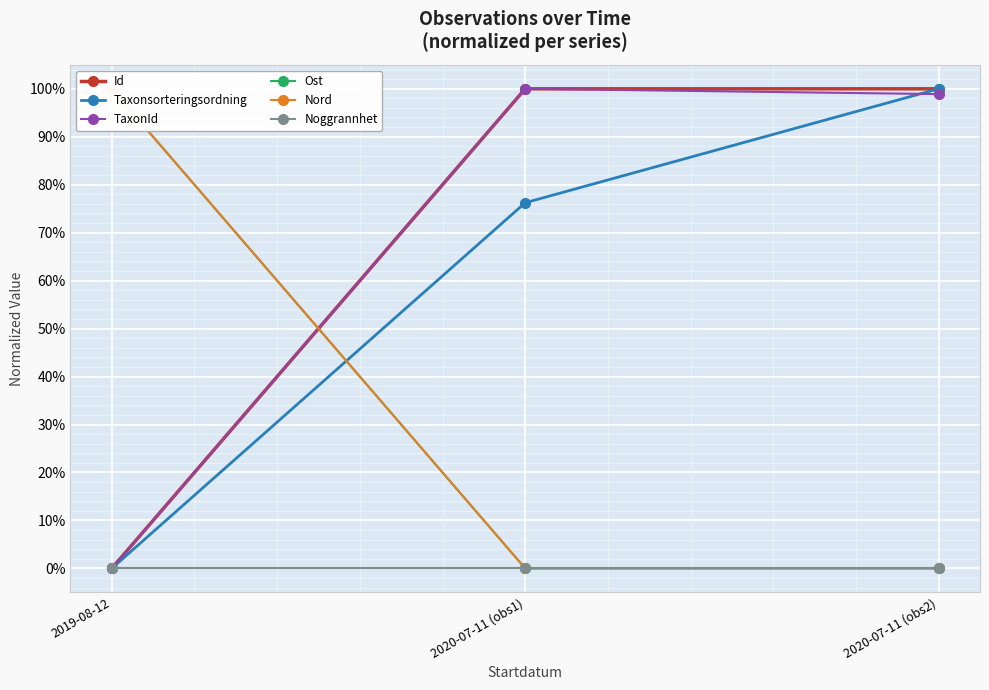

Where is Id nearest to the value 0?

2019-08-12